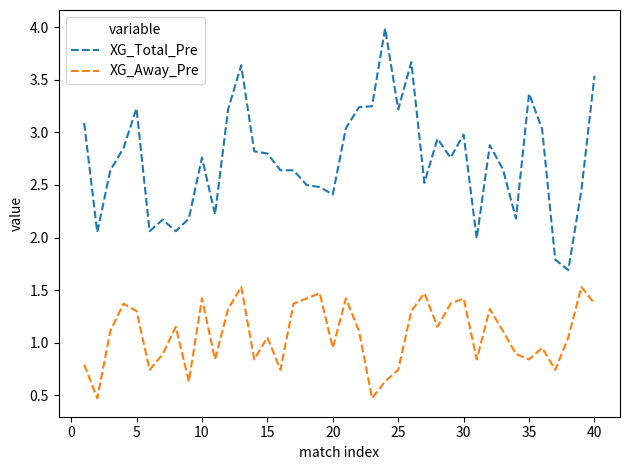

What are all the series names shown in the legend?

XG_Total_Pre, XG_Away_Pre